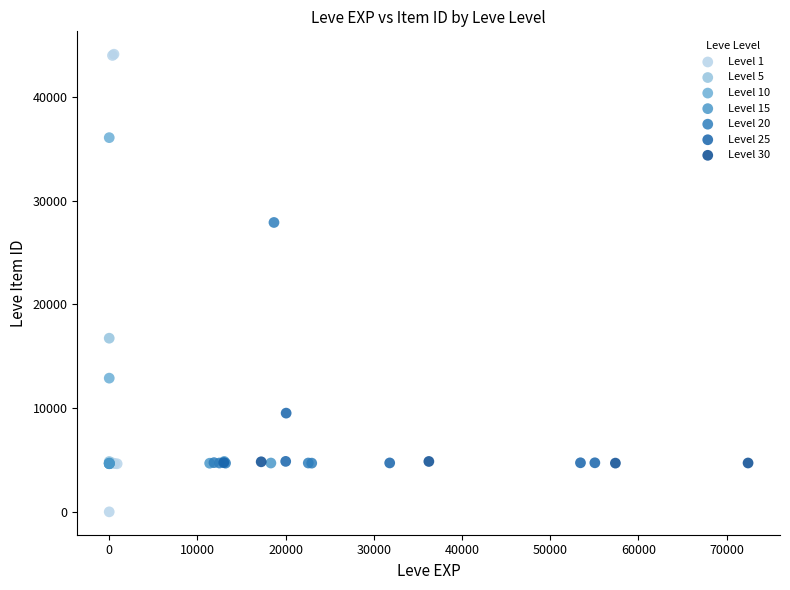

Which series contains the highest Y value?

Level 1